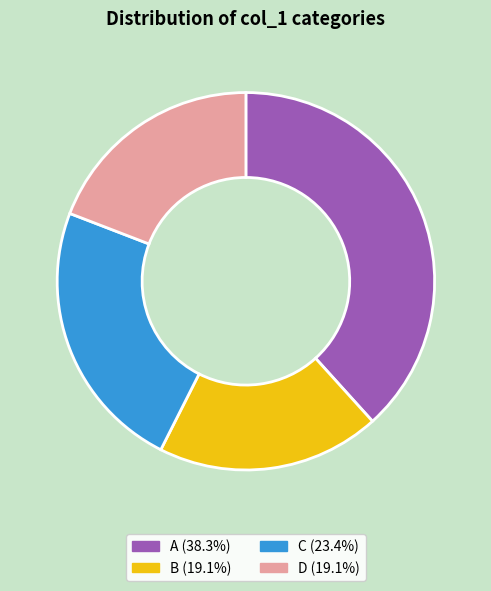

Do A and B together represent more than half of the pie?

Yes